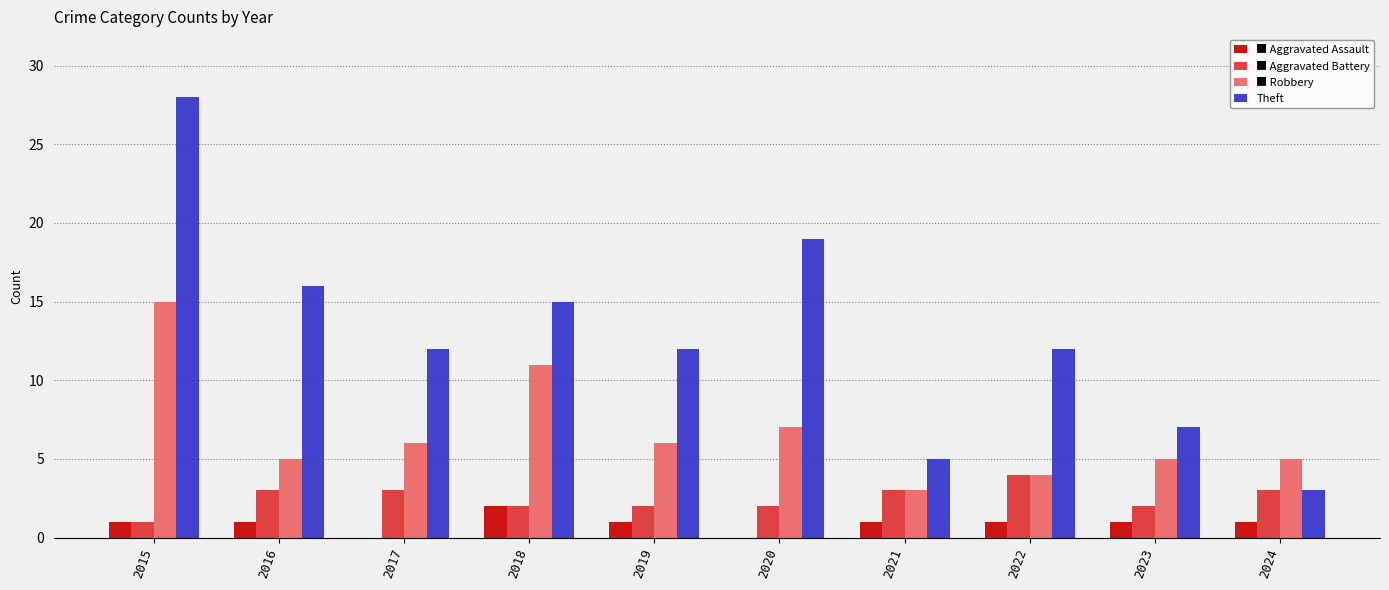

Which category has the highest value across all series?

2015